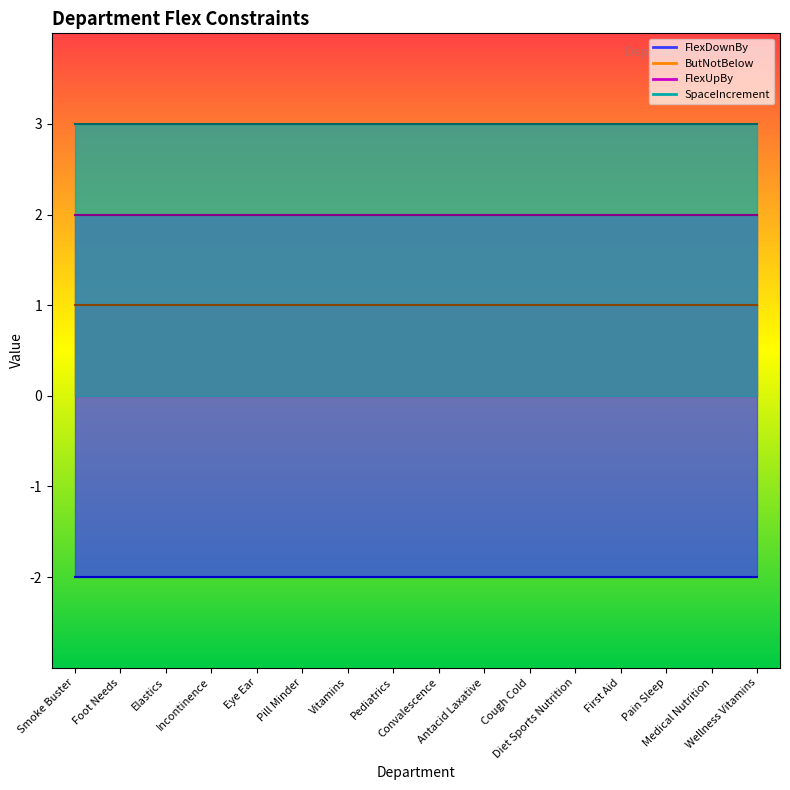

What position from the left is Pediatrics?

8